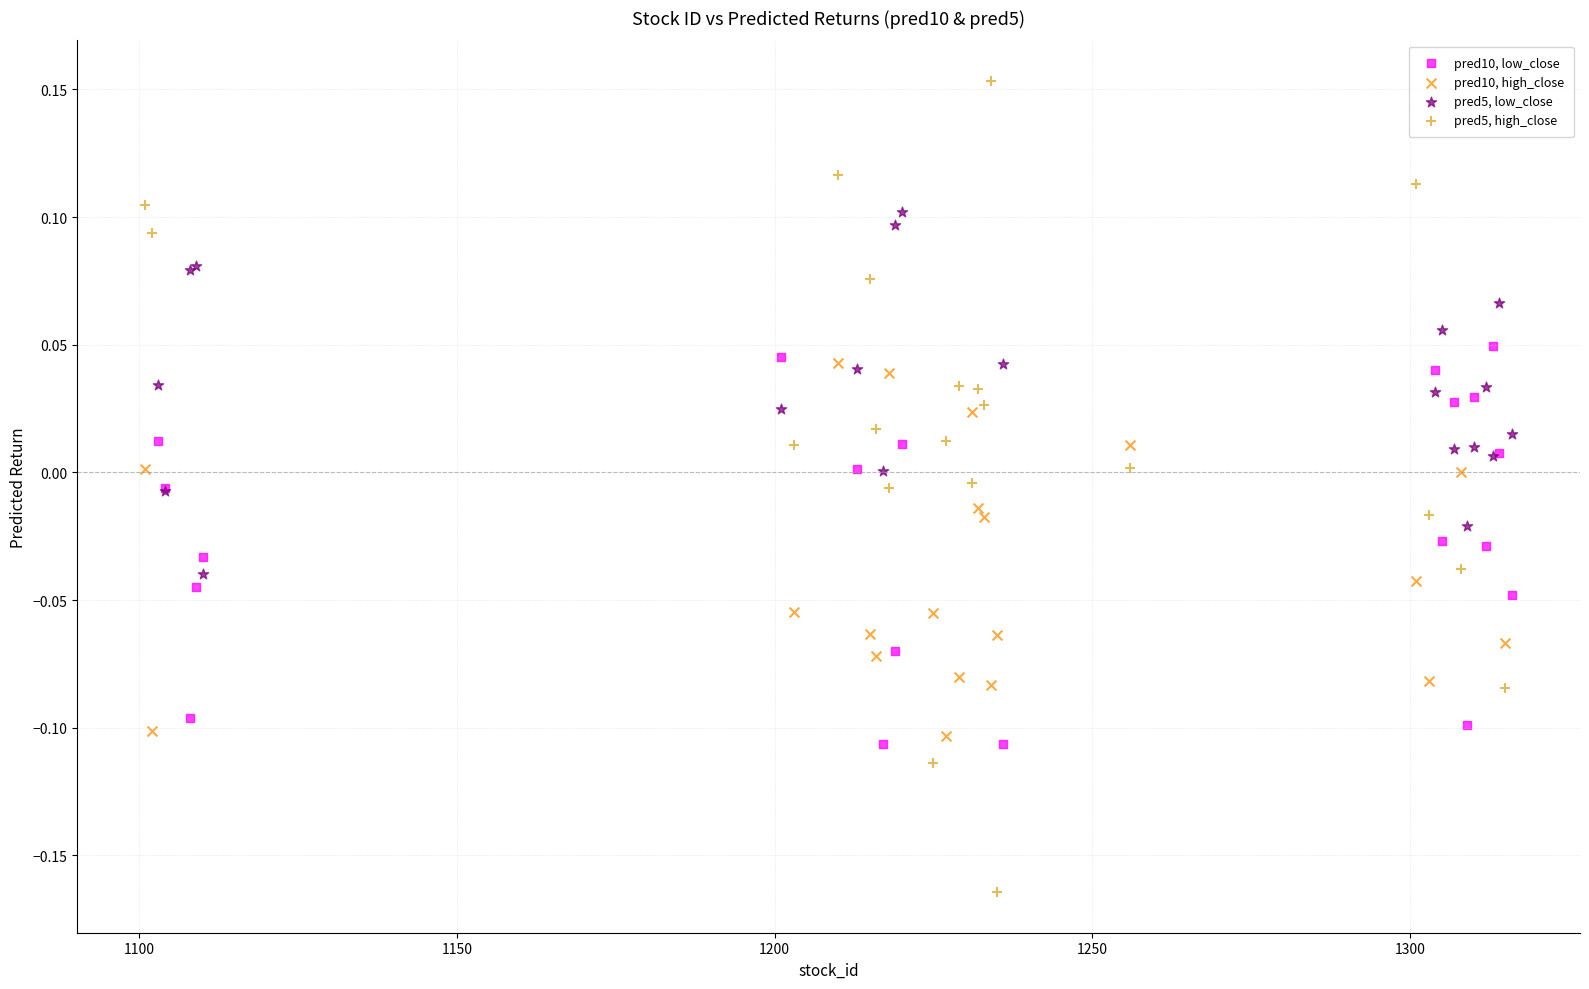

Which series has the largest Y range (max minus min)?

pred5, high_close